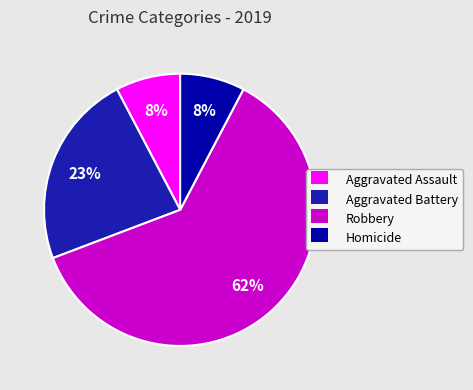

To the nearest percent, what portion does Aggravated Battery represent?

23%